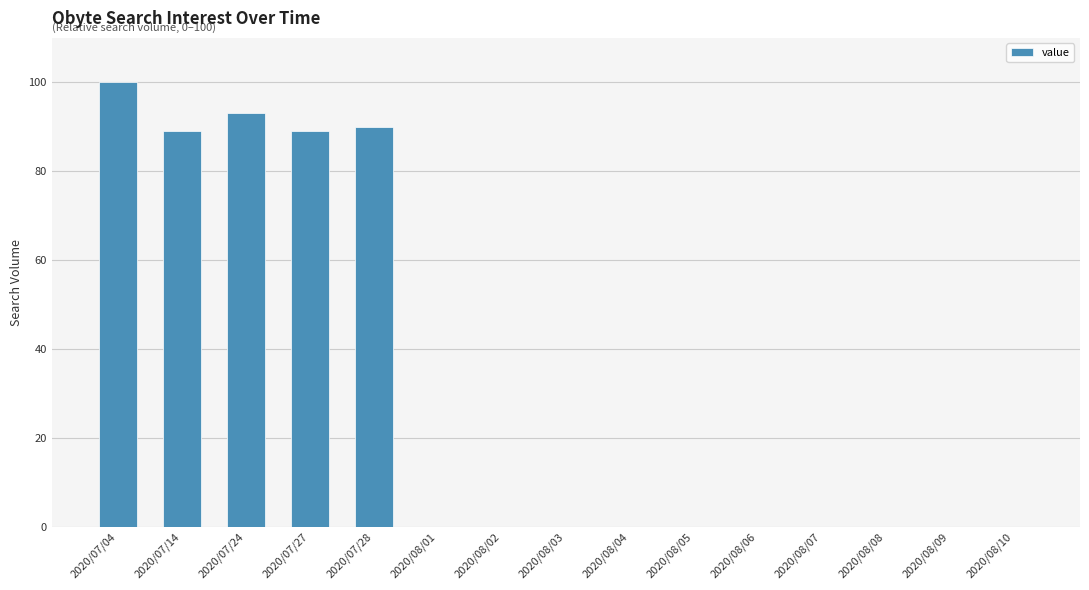

True or false: the data shows 41 at 2020/08/09.

False